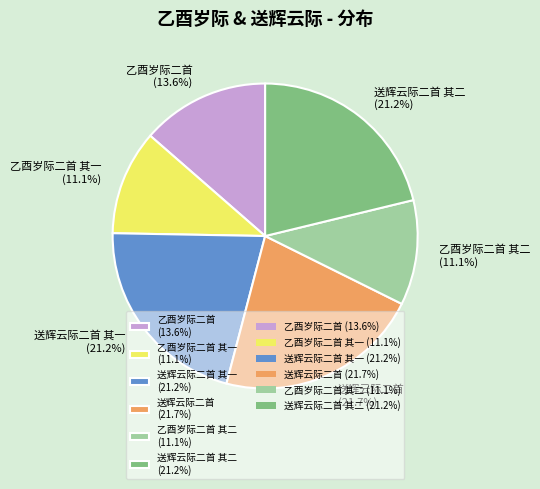

Which category has the biggest portion of the pie?

送辉云际二首 (21.7%)